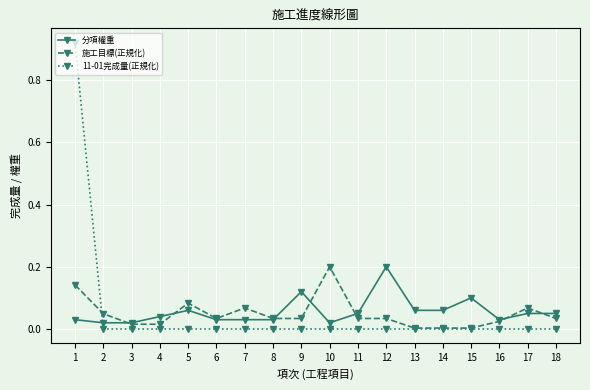

Count the number of categories in the chart.

18